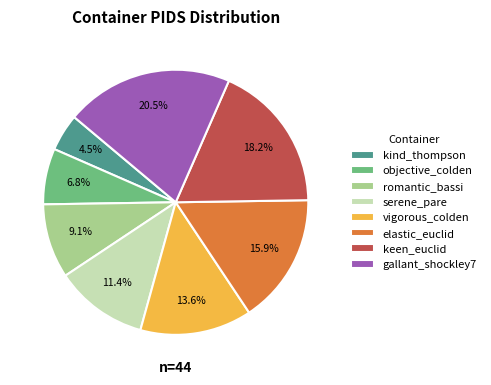

Which slice is the smallest?

kind_thompson